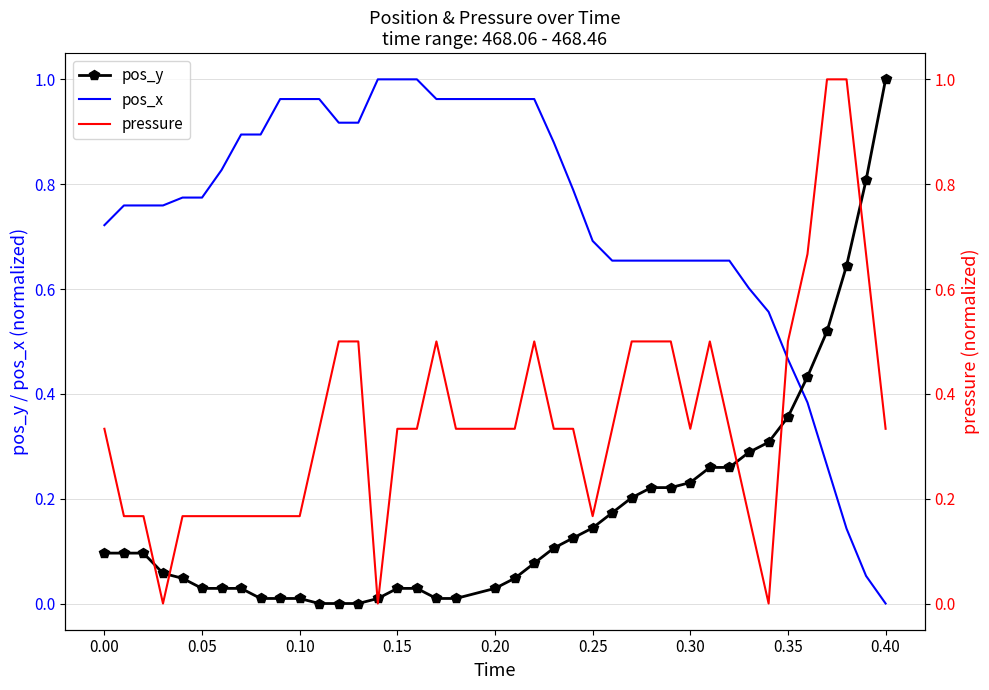

What is the difference between the maximum and second lowest values in the pos_y series?

1.0